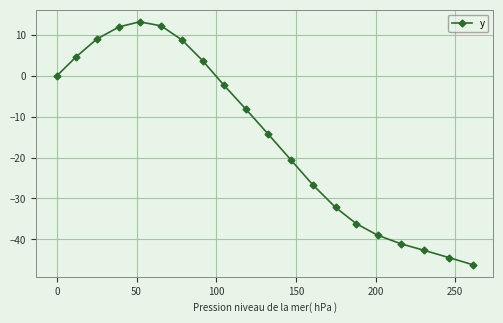

What is the value of the 4th point from the left?

12.0